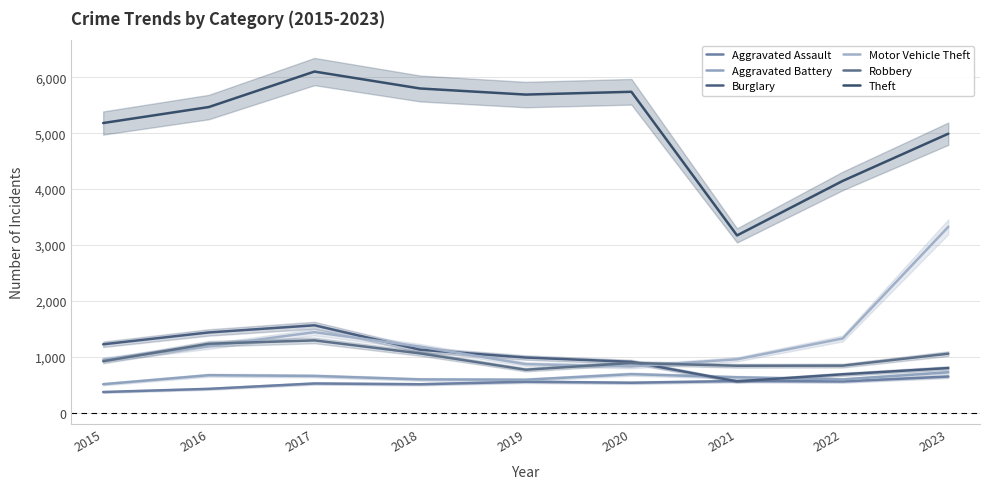

How many data points in Aggravated Battery are above 632?

4